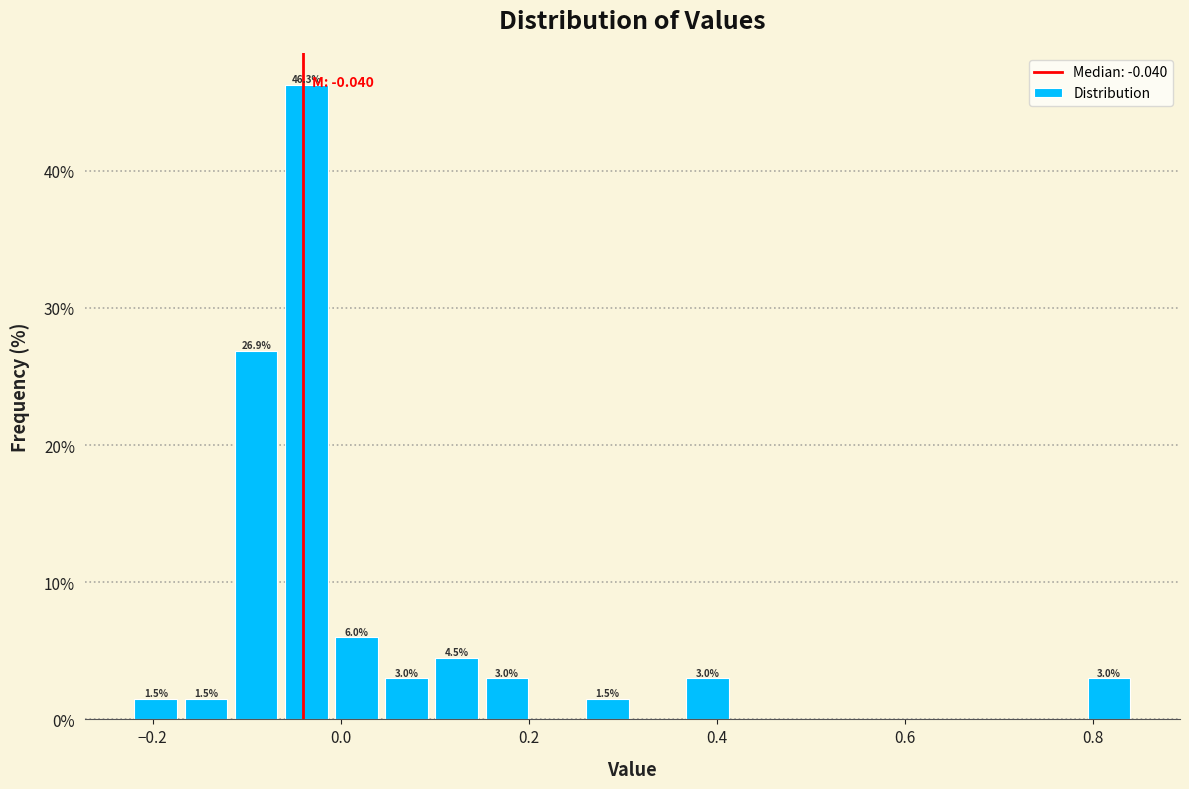

Around what value on the x-axis is the tallest bar? Give the approximate position of its centre, as read against the axis.

-0.04